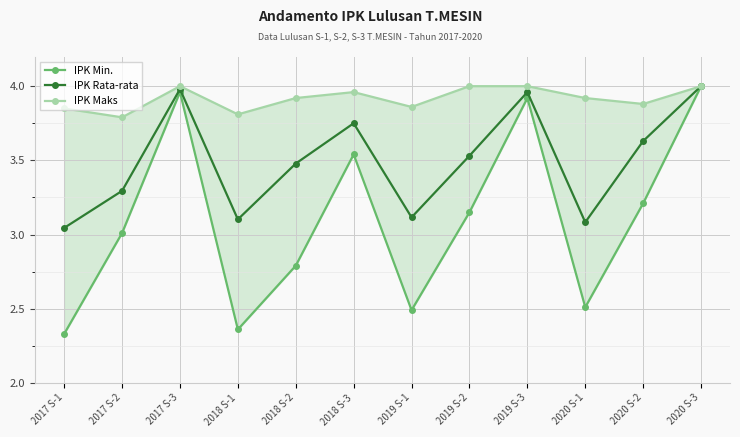

Between 2020 S-2 and 2017 S-3, which is larger?

2017 S-3